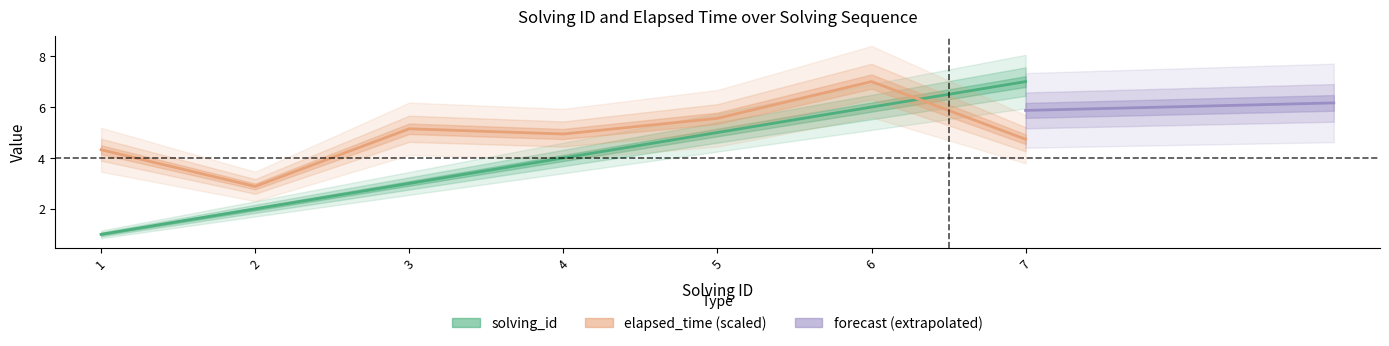

The elapsed_time series shows 3.0 at 4. True or false?

False